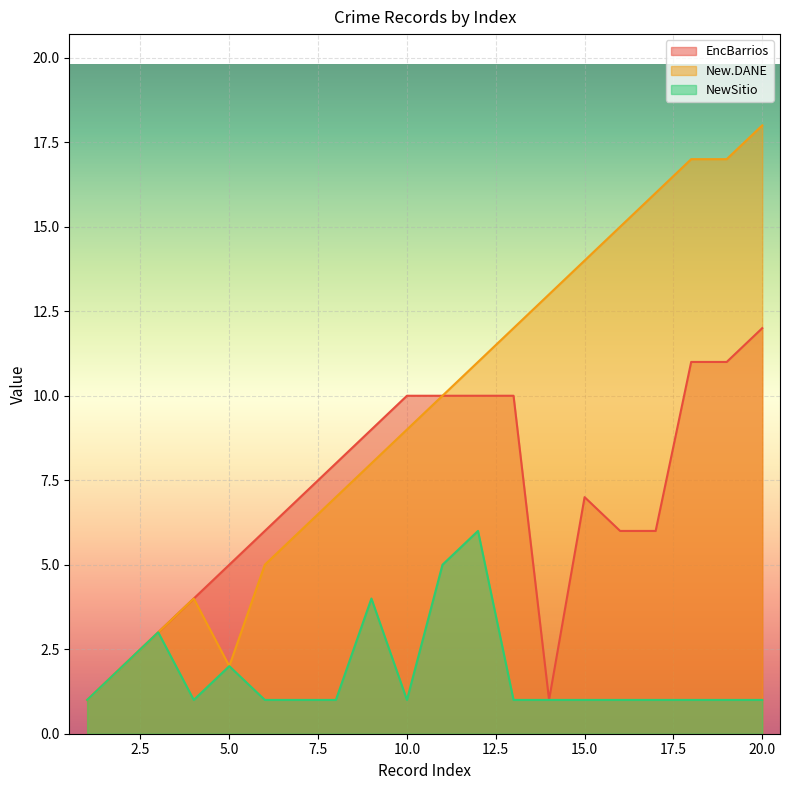

At 3, list the series in order from largest to smallest.

EncBarrios, New.DANE, NewSitio